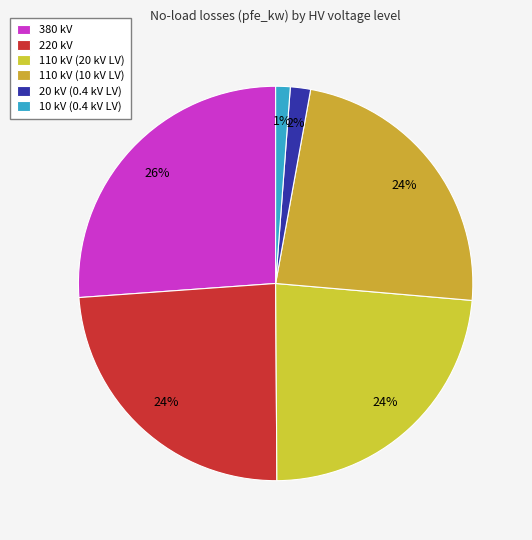

Does any single category account for the majority?

No